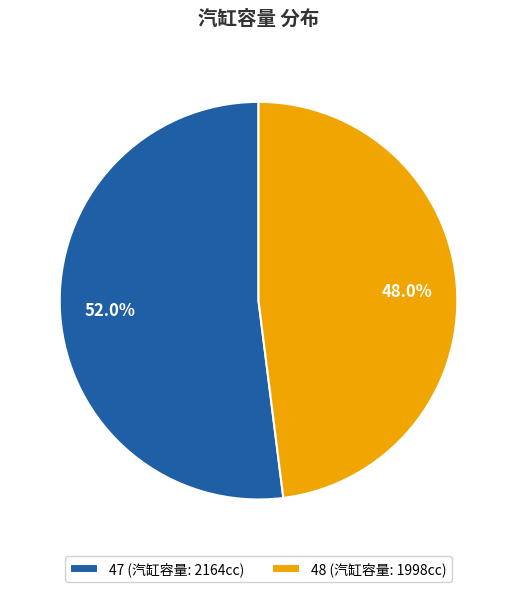

To the nearest percent, what is the difference between the 47 and 48 slice percentages?

4%